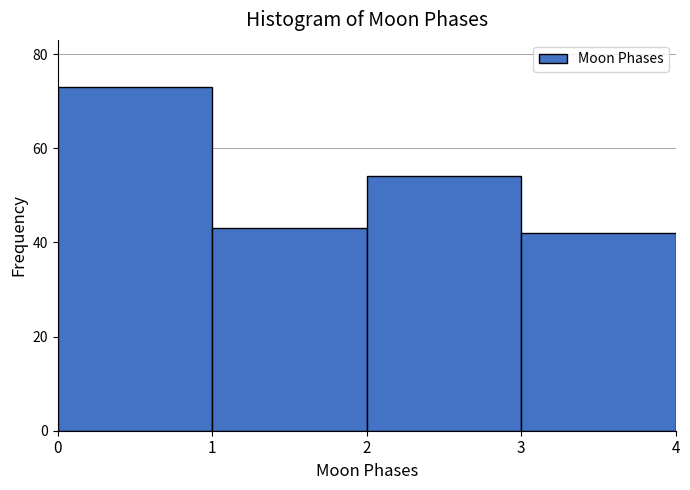

How tall is the bar that spans 3 to 4 on the x-axis? The values are not printed on the chart, so give them approximately, as read against the axis.

42